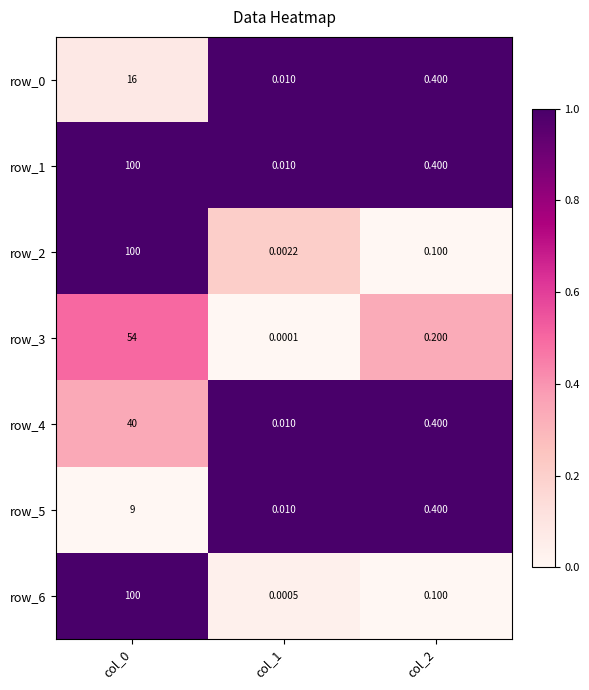

Is the value of row_2 at col_2 greater than the value of row_3 at col_0?

No